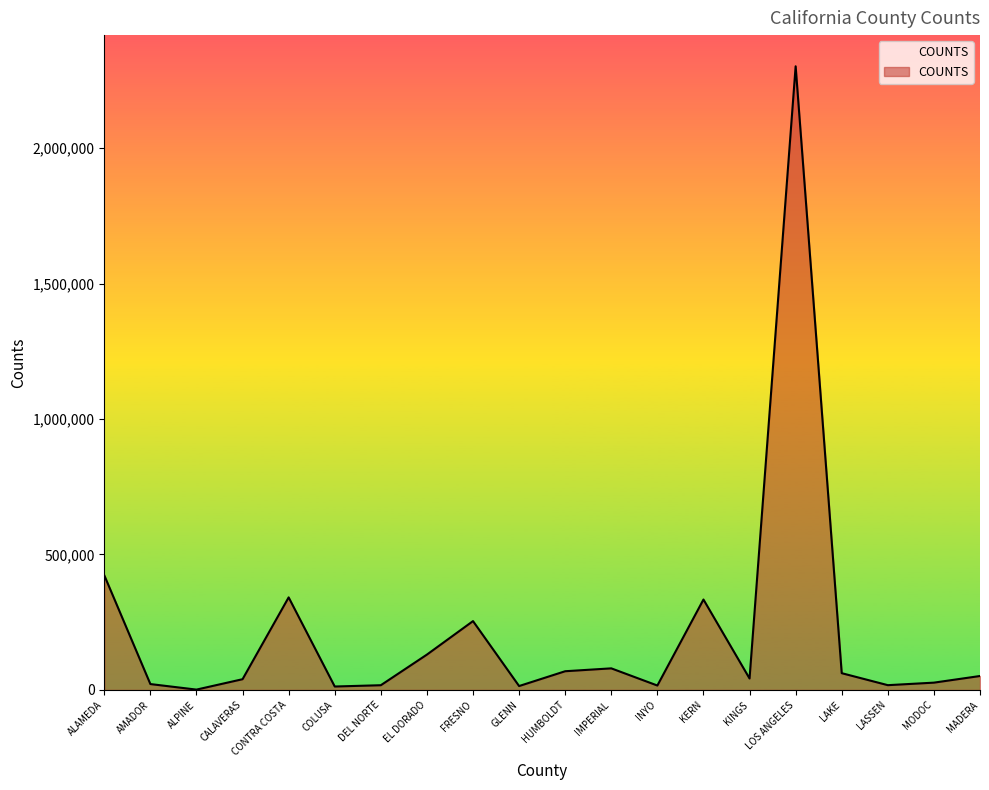

What value does the data have at KERN, to the nearest 100?

333700